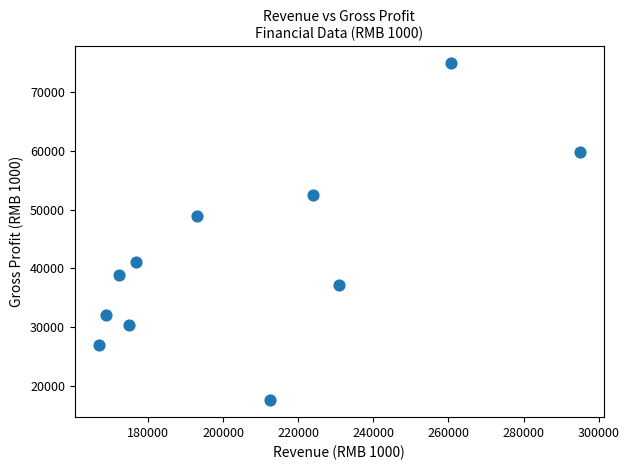

What is the average Y value?

41833